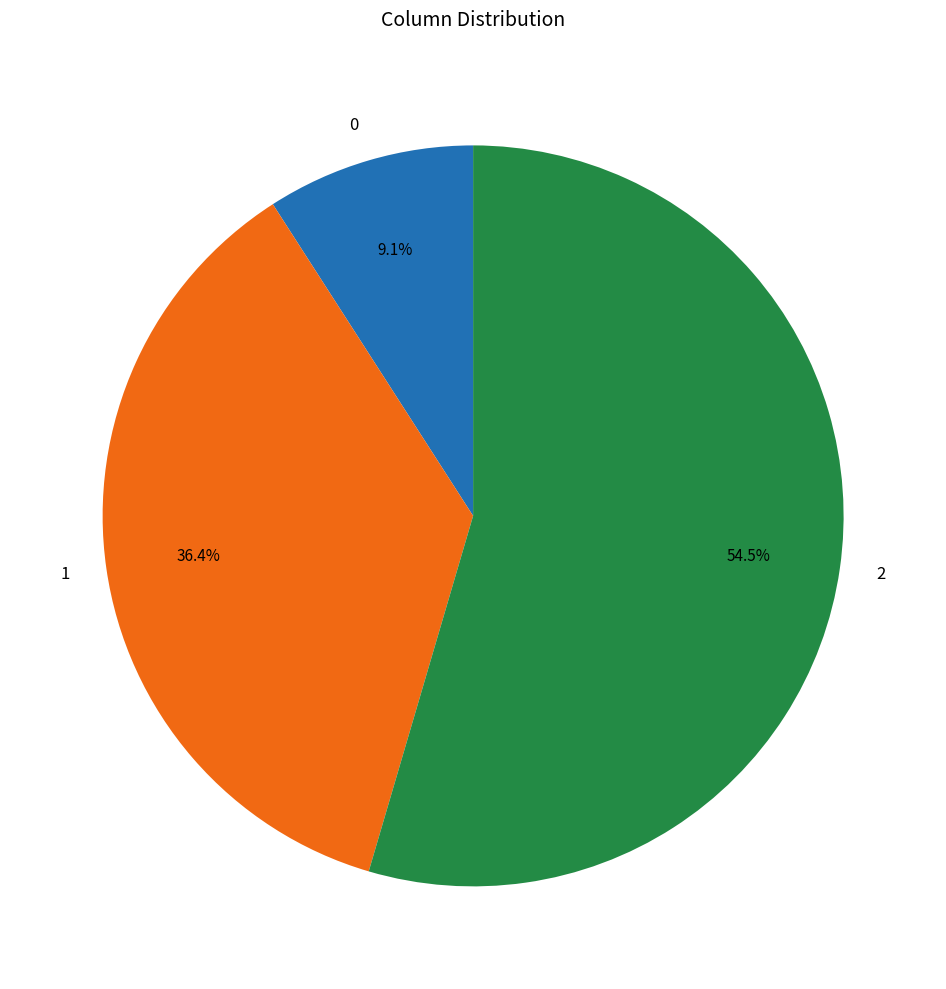

Rank the categories by value from lowest to highest.

0, 1, 2